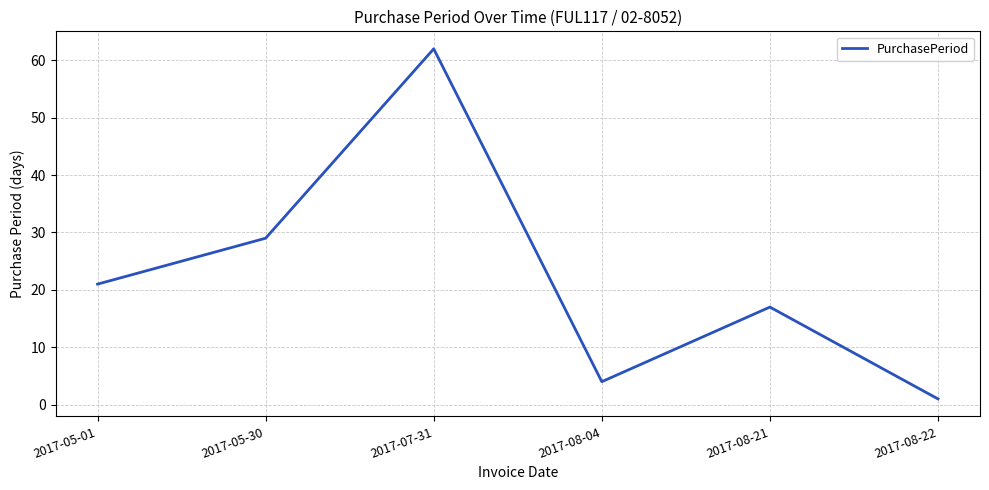

What position from the left is 2017-08-22?

6